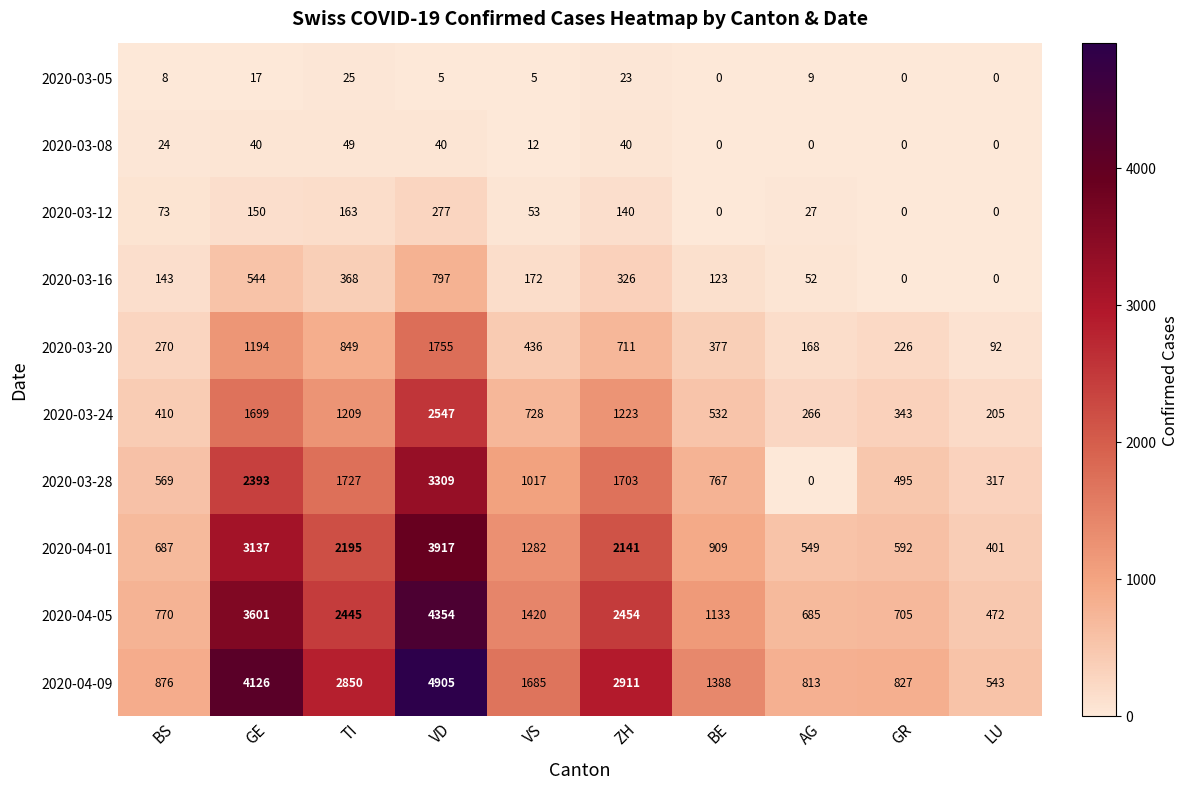

How many data points does each series have?

10